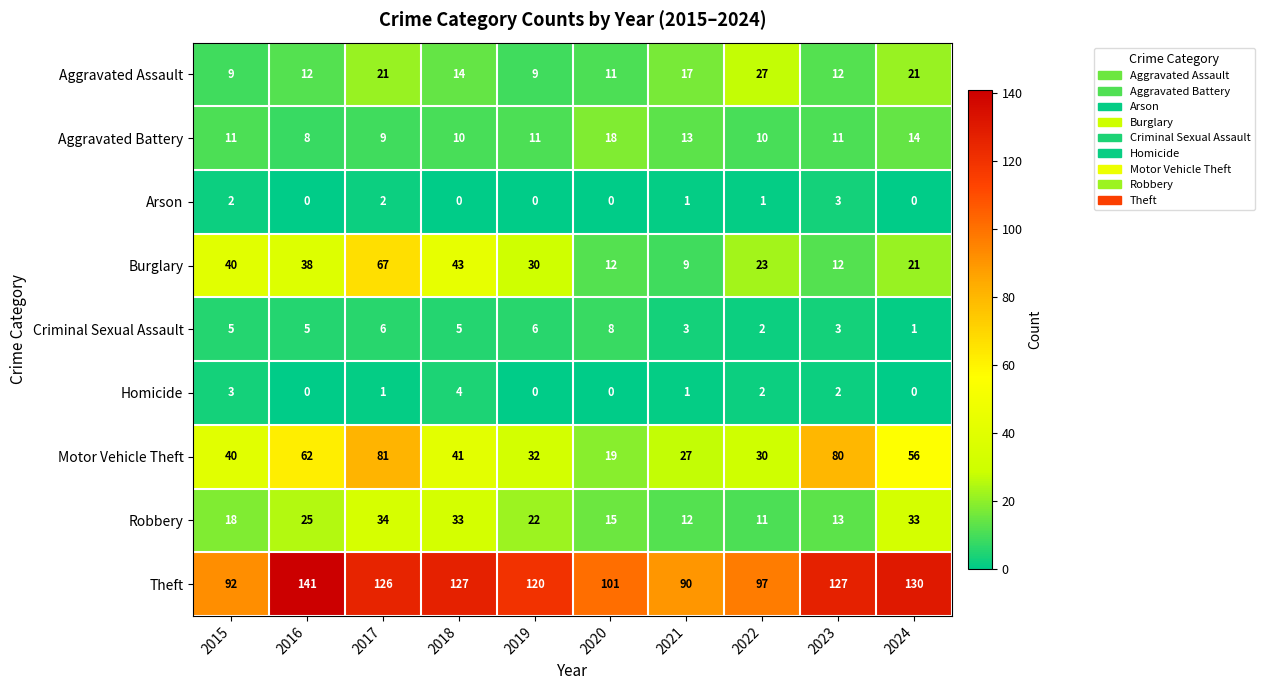

How many categories are shown in the chart?

10